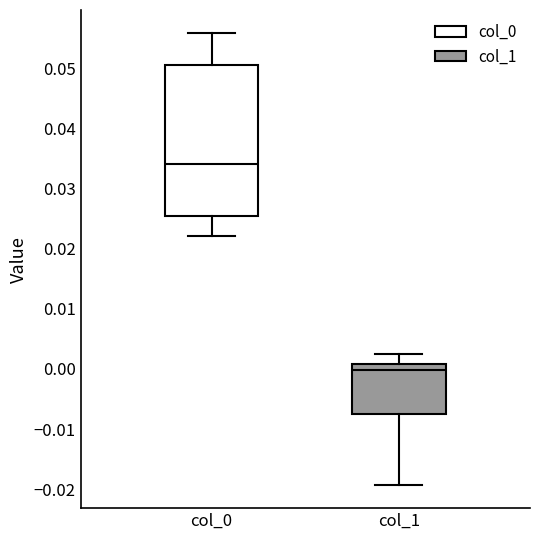

Which box's median line is the highest?

col_0